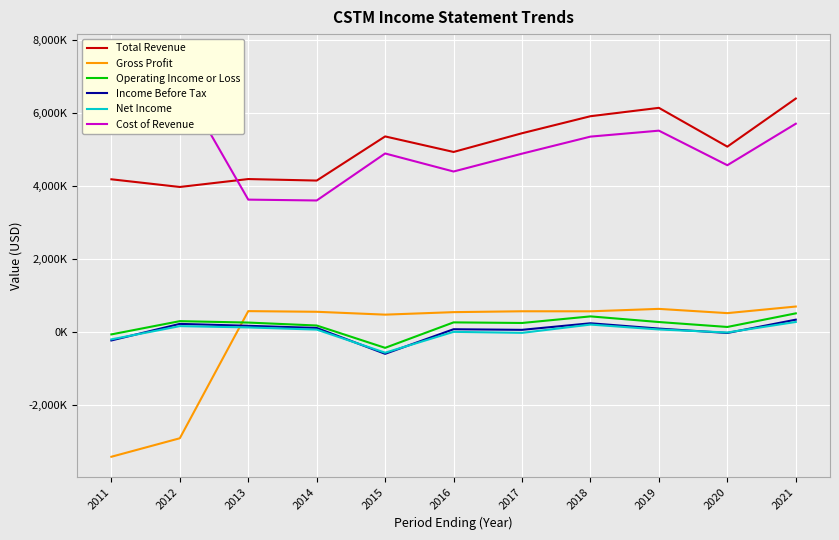

Is the value of Net Income at 2017 greater than the value of Income Before Tax at 2019?

No